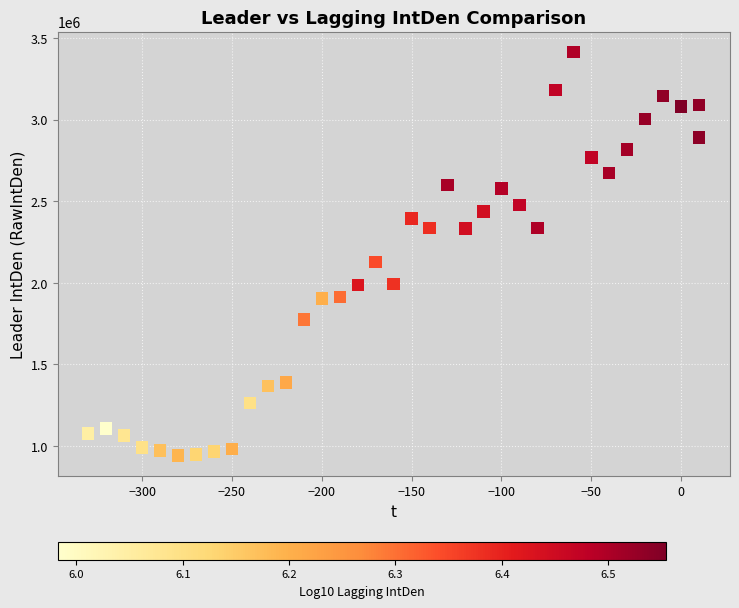

What Y value in the scatter plot is closest to 2178935?

2129600